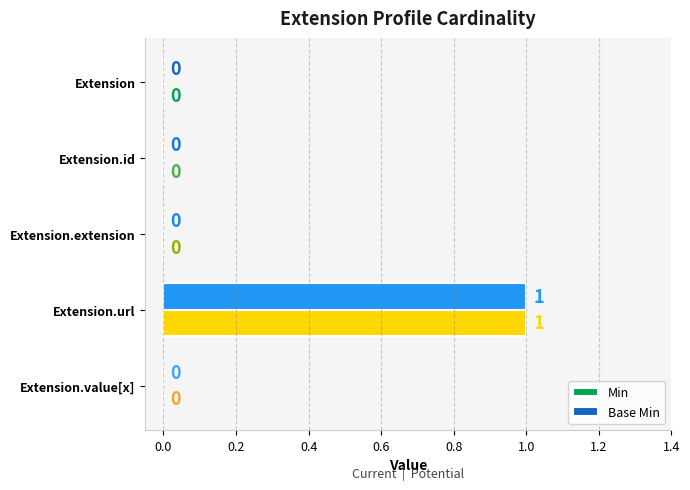

At which category does the chart reach its peak across all series?

Extension.url